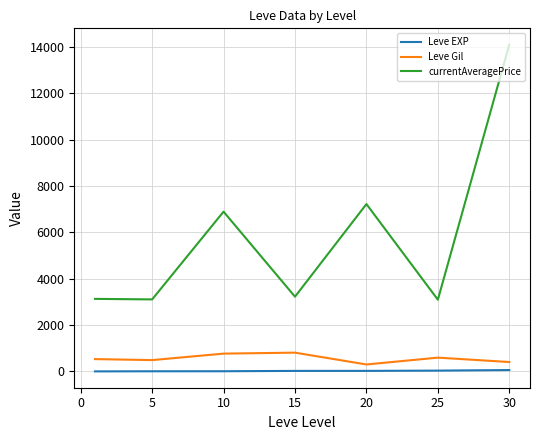

Which series has the widest spread of values?

currentAveragePrice